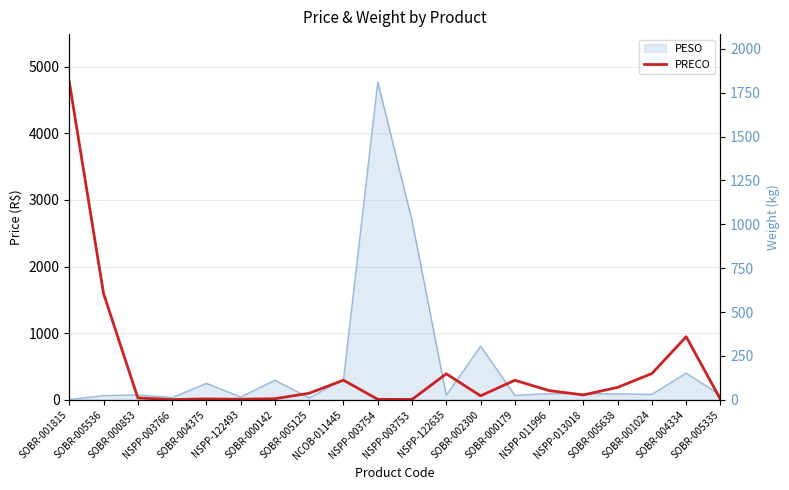

Rank the categories by value from highest to lowest.

SOBR-001815, SOBR-005536, SOBR-004334, SOBR-001024, NSPP-122635, NCOB-011445, SOBR-000179, SOBR-005638, NSPP-011996, SOBR-005125, NSPP-013018, SOBR-002300, SOBR-000853, SOBR-000142, SOBR-004375, NSPP-122493, SOBR-005335, NSPP-003754, NSPP-003753, NSPP-003766